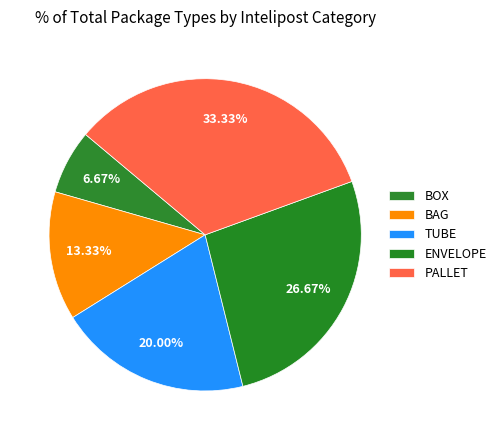

How many segments does this pie chart have?

5